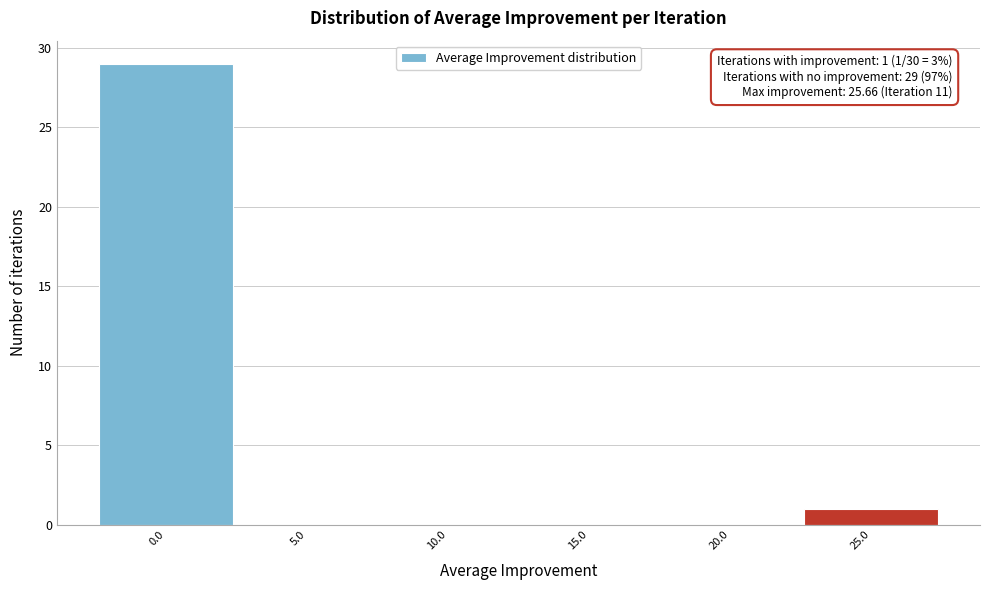

Which range on the x-axis has the tallest bar?

-2.5 to 2.5